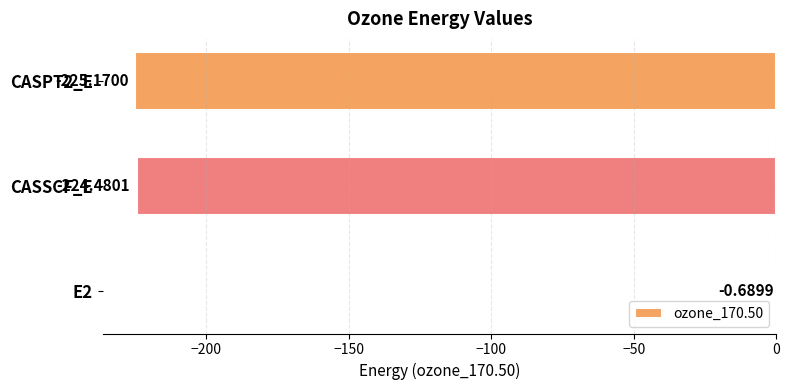

Are the bars horizontal?

Yes